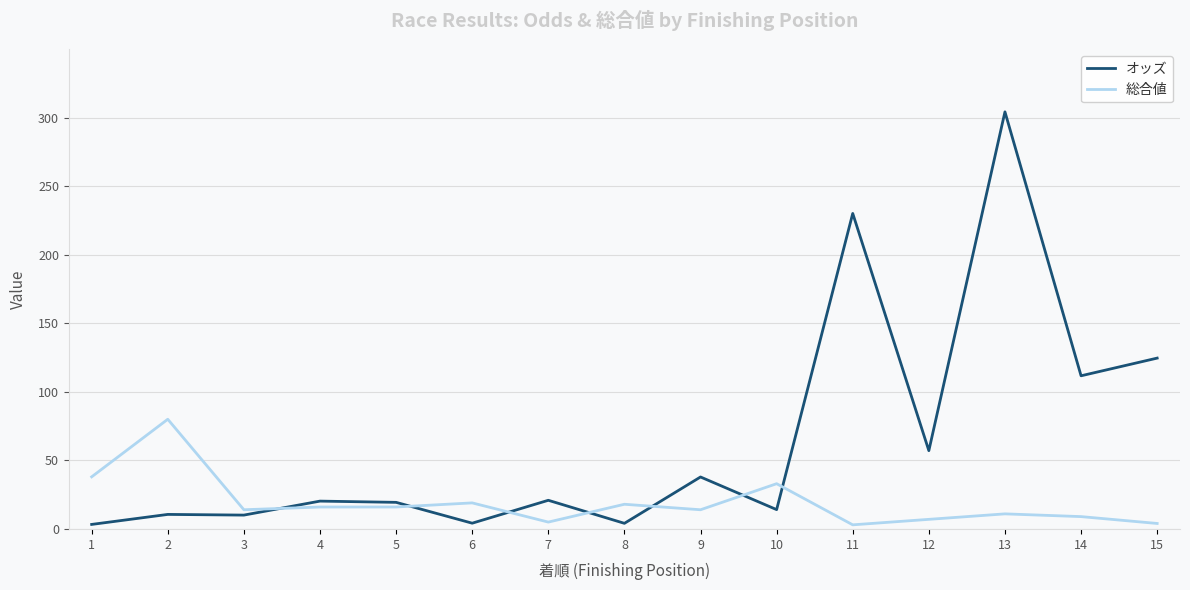

Does the chart have visible grid lines?

Yes